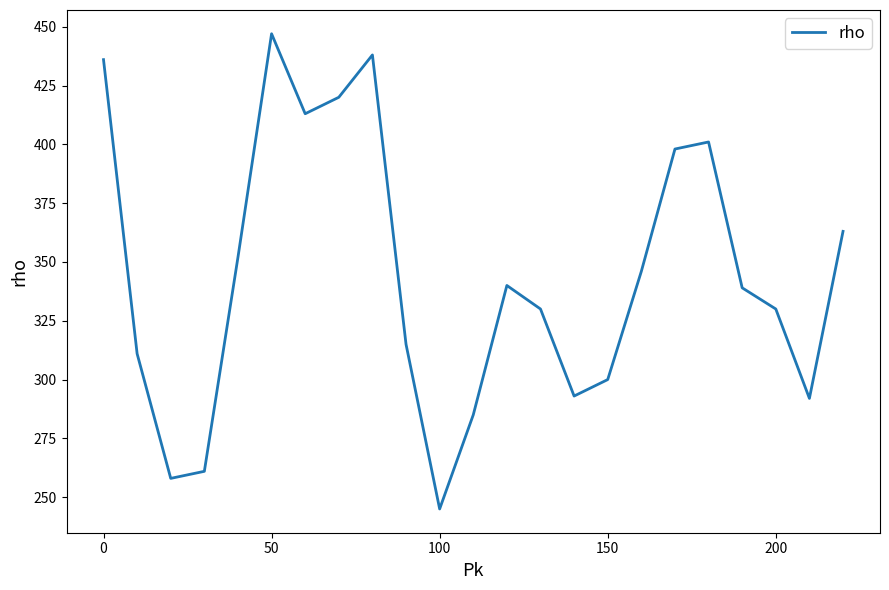

What is the difference between the maximum and minimum values?

202